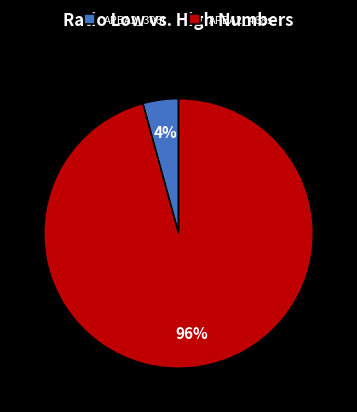

How many segments does this pie chart have?

2